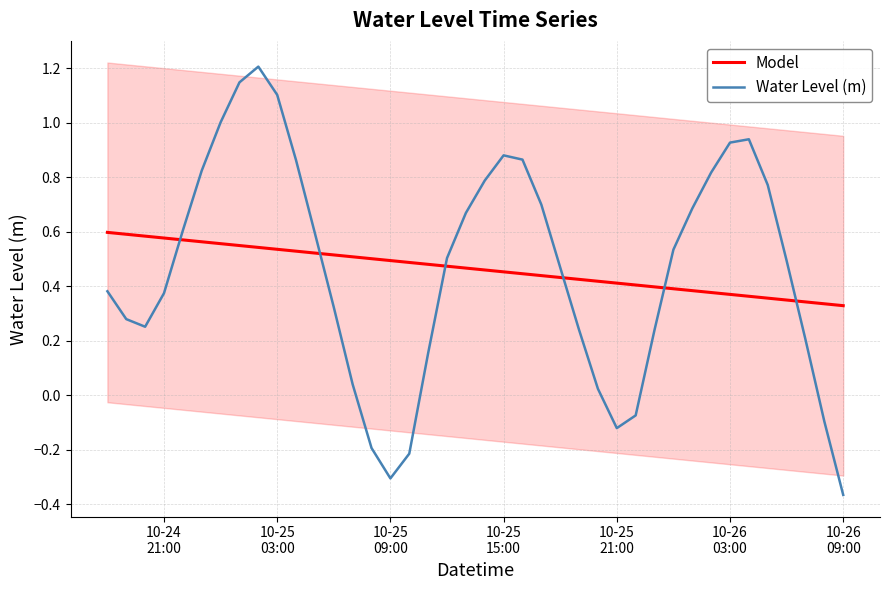

What is the maximum value for Water Level (m)?

1.2